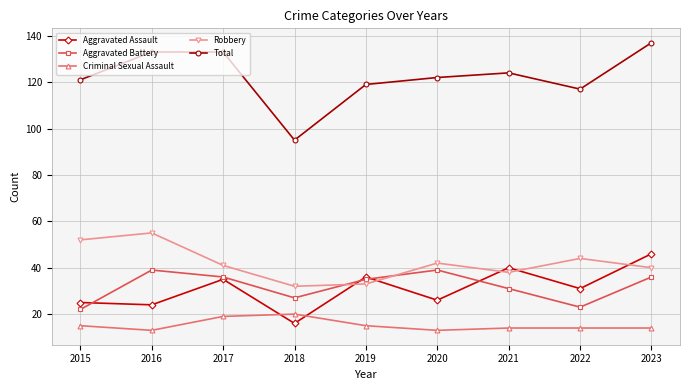

True or false: Robbery has more than 2 points higher than both neighbors.

True